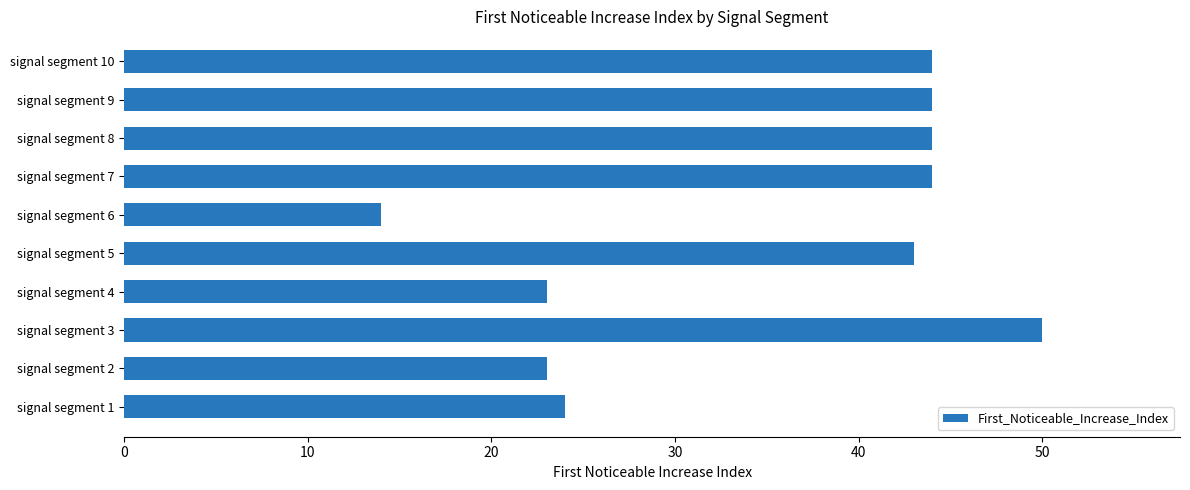

What is the minimum value shown in the chart?

14